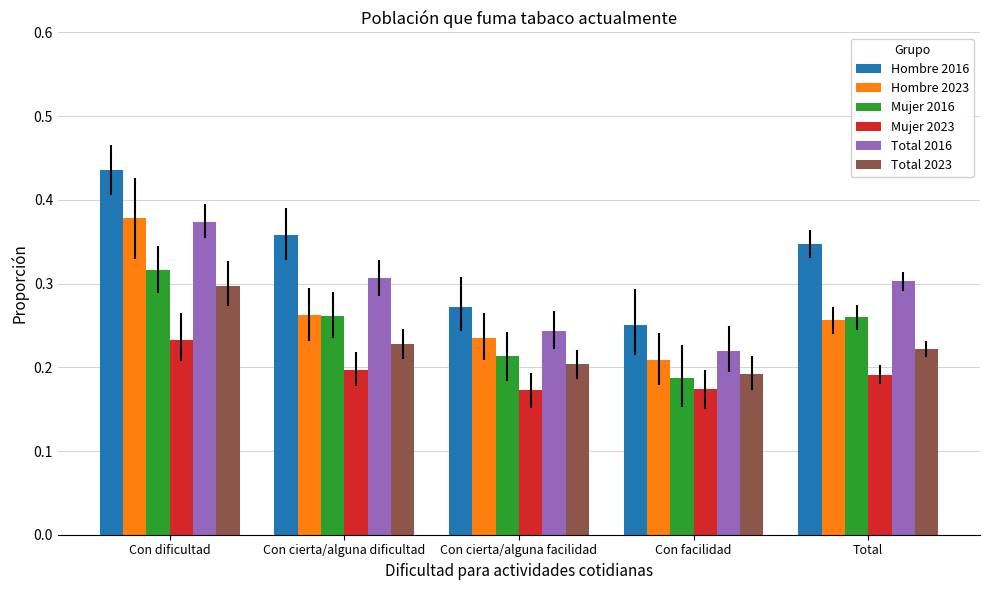

At which category does the chart reach its peak across all series?

Con dificultad